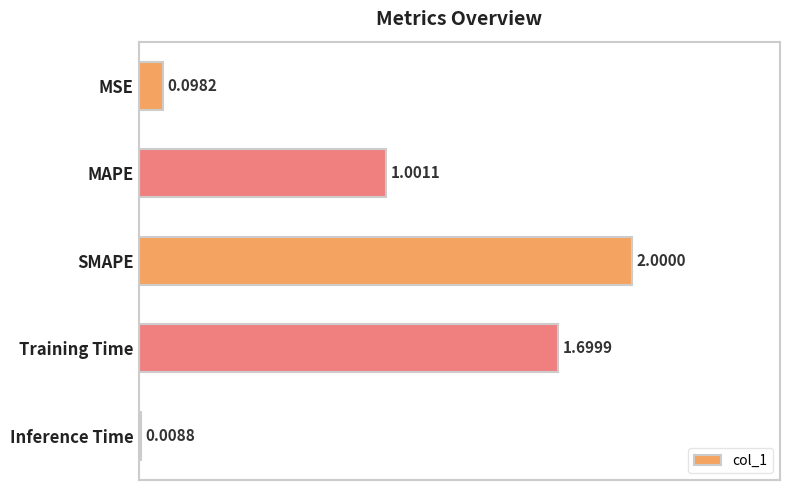

What is the difference between the second highest and minimum values?

1.7